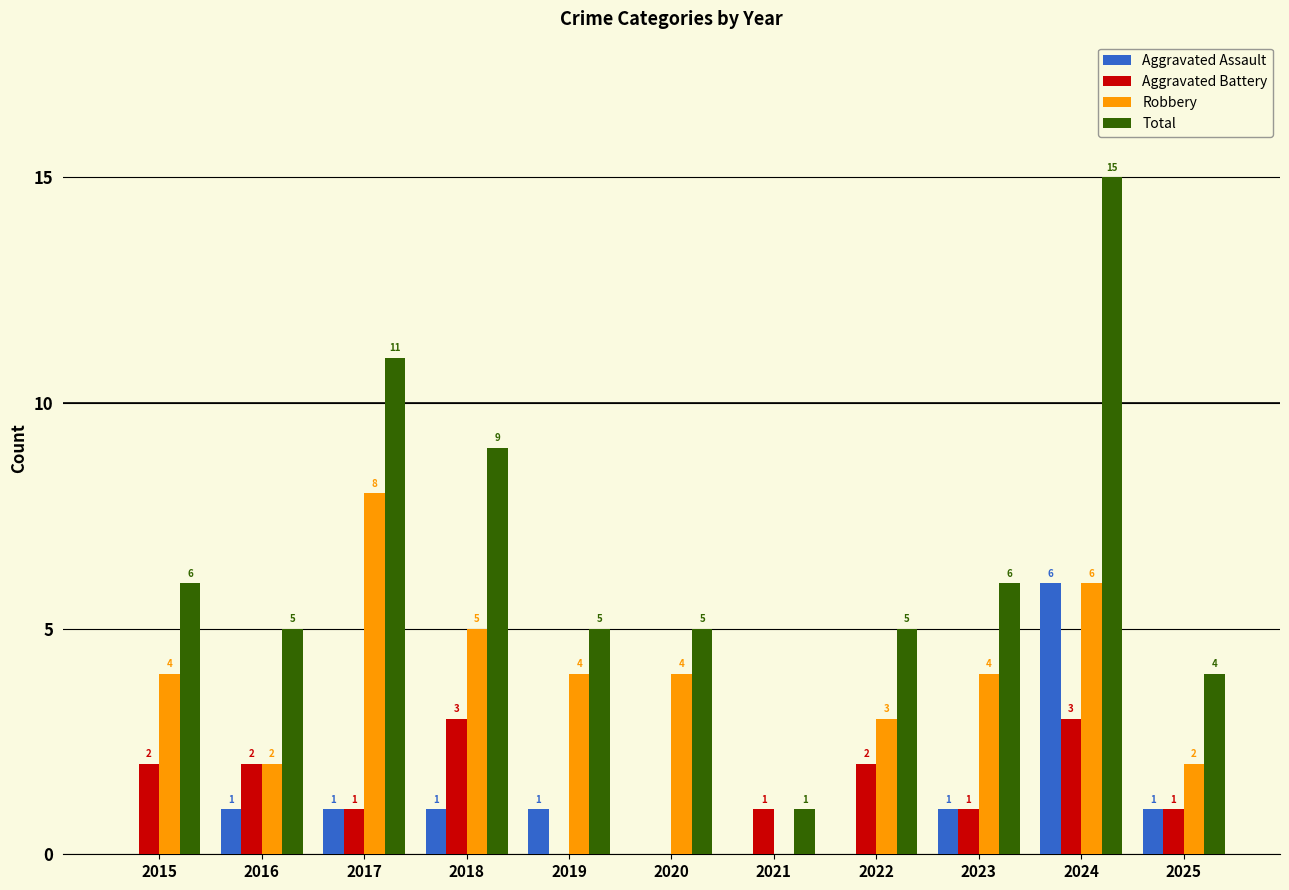

At which label does Total first exceed 5?

2015